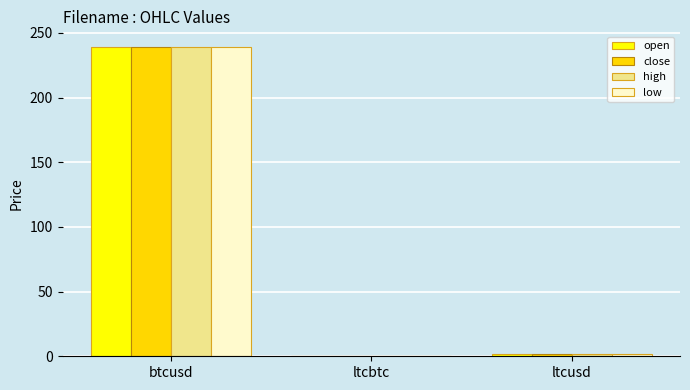

Is it true that low equals 166.6 at btcusd?

False